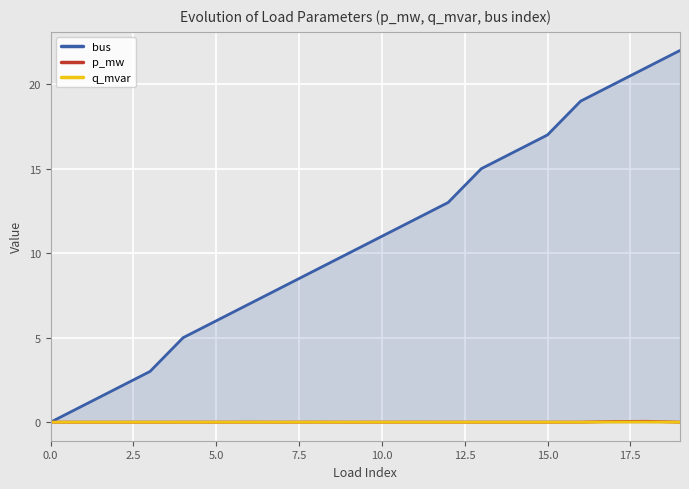

Which series has the widest spread of values?

bus